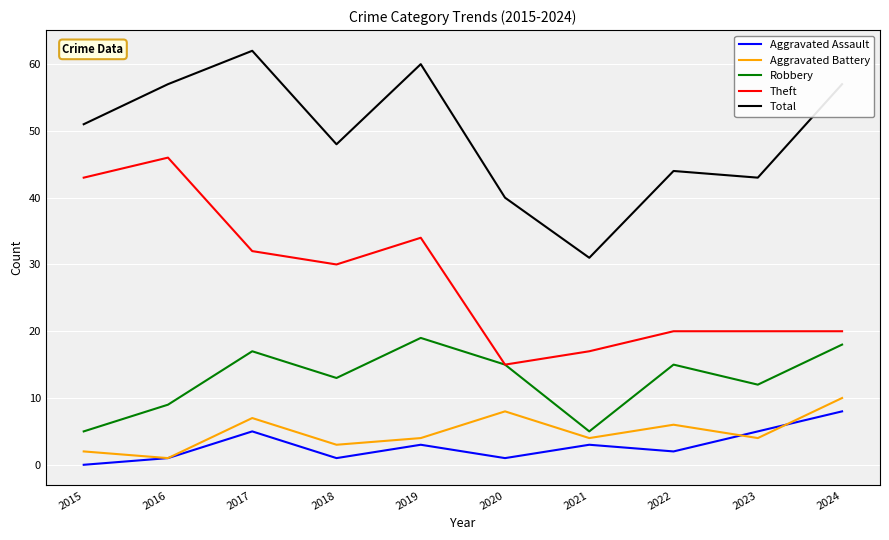

How many positive values does the Aggravated Assault series have?

9